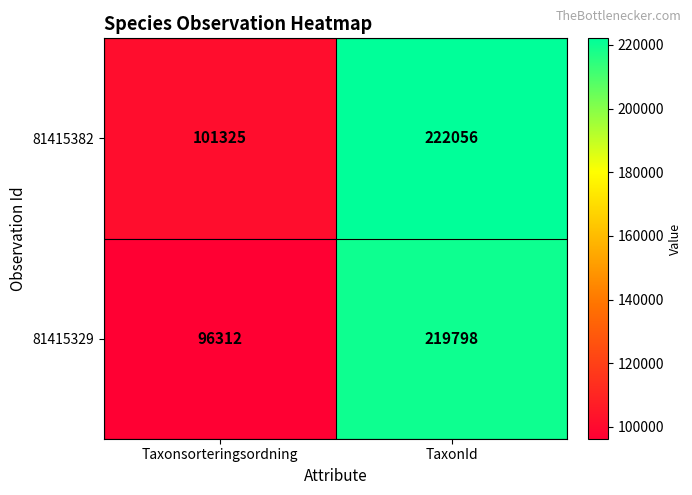

At which label does 81415382 reach its peak?

TaxonId